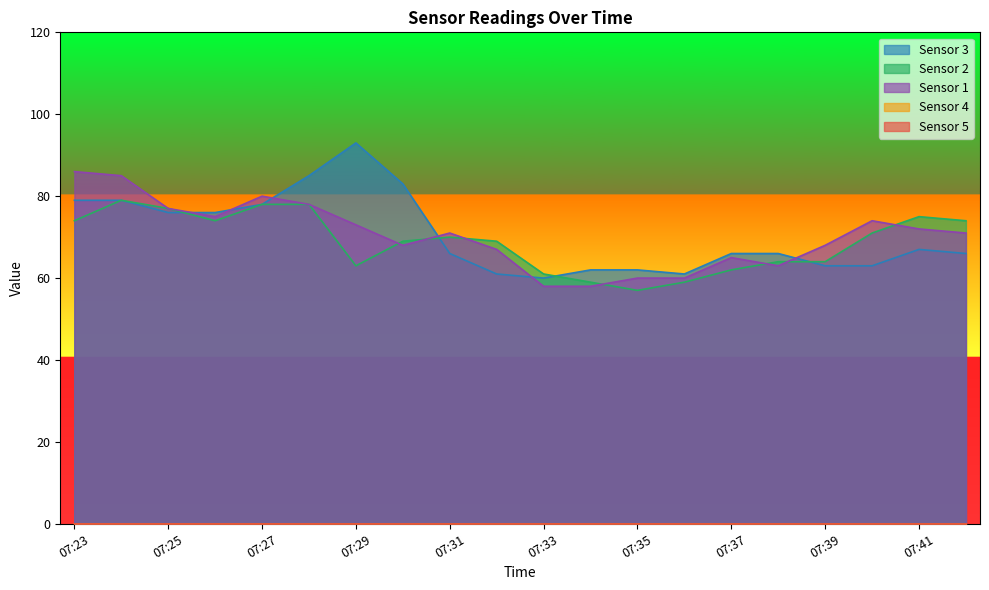

Reading left to right, what are all the values shown in this chart?

Sensor 1: 07:23=86	07:24=85	07:25=77	07:26=75	07:27=80	07:28=78	07:29=73	07:30=68	07:31=71	07:32=67	07:33=58	07:34=58	07:35=60	07:36=60	07:37=65	07:38=63	07:39=68	07:40=74	07:41=72	07:42=71
Sensor 2: 07:23=74	07:24=79	07:25=77	07:26=74	07:27=78	07:28=78	07:29=63	07:30=69	07:31=70	07:32=69	07:33=61	07:34=59	07:35=57	07:36=59	07:37=62	07:38=64	07:39=64	07:40=71	07:41=75	07:42=74
Sensor 3: 07:23=79	07:24=79	07:25=76	07:26=76	07:27=78	07:28=85	07:29=93	07:30=83	07:31=66	07:32=61	07:33=60	07:34=62	07:35=62	07:36=61	07:37=66	07:38=66	07:39=63	07:40=63	07:41=67	07:42=66